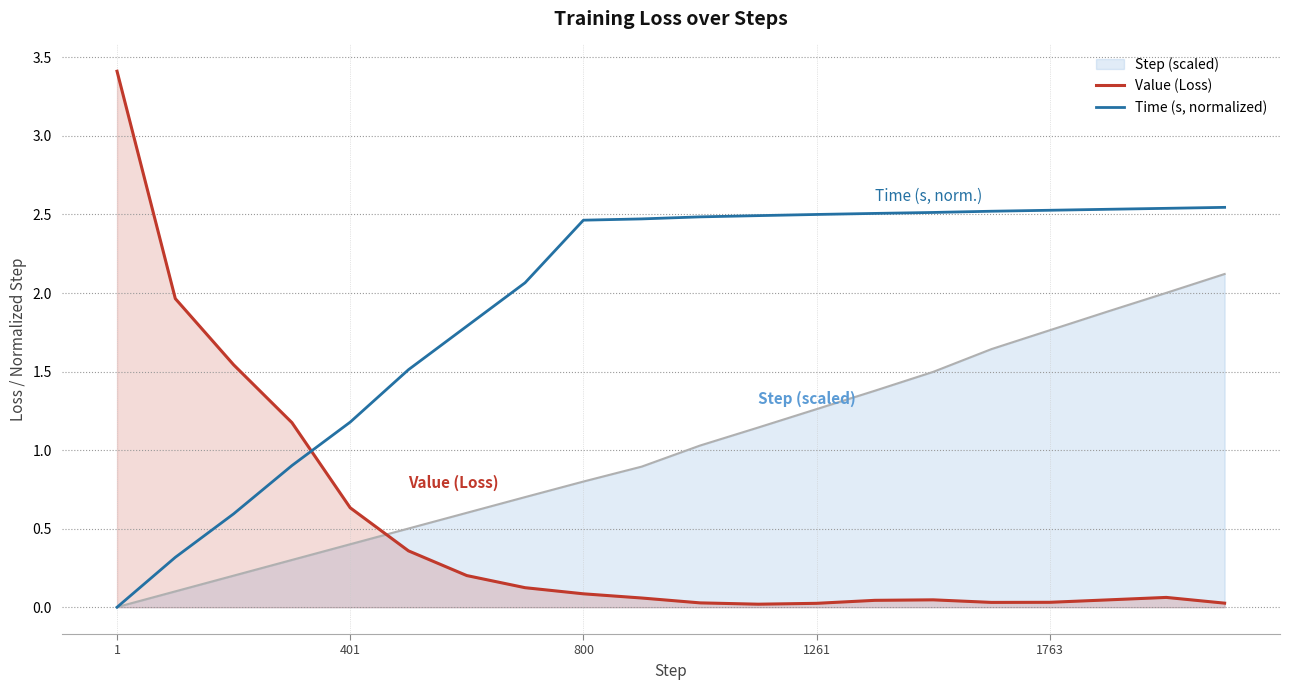

Does the chart display data point markers on the line(s)?

No